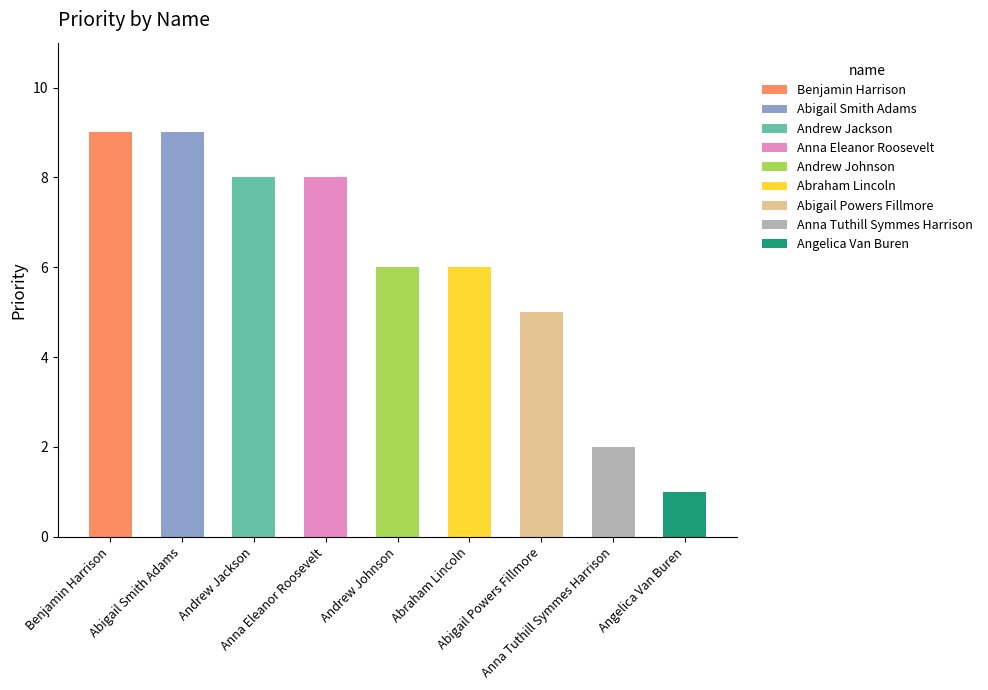

How many categories are shown in the chart?

9